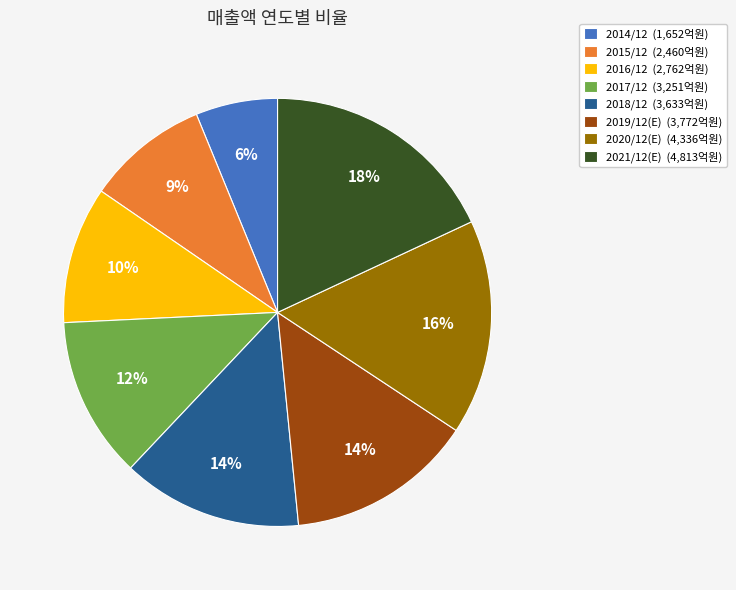

True or false: 2021/12(E) (4,813억원) accounts for 18% of the total.

True